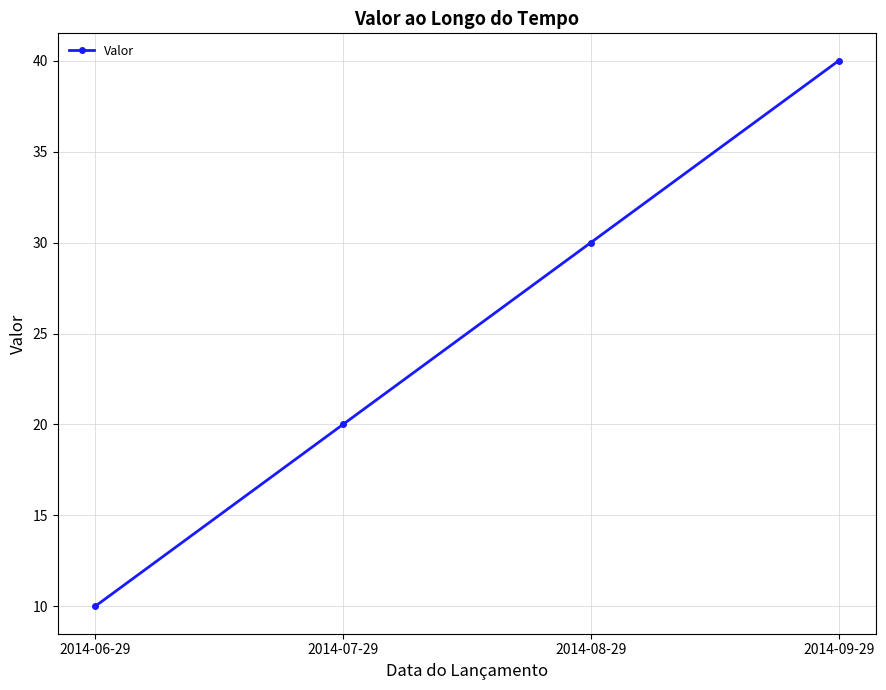

What is the difference between the values at 2014-08-29 and 2014-09-29?

10